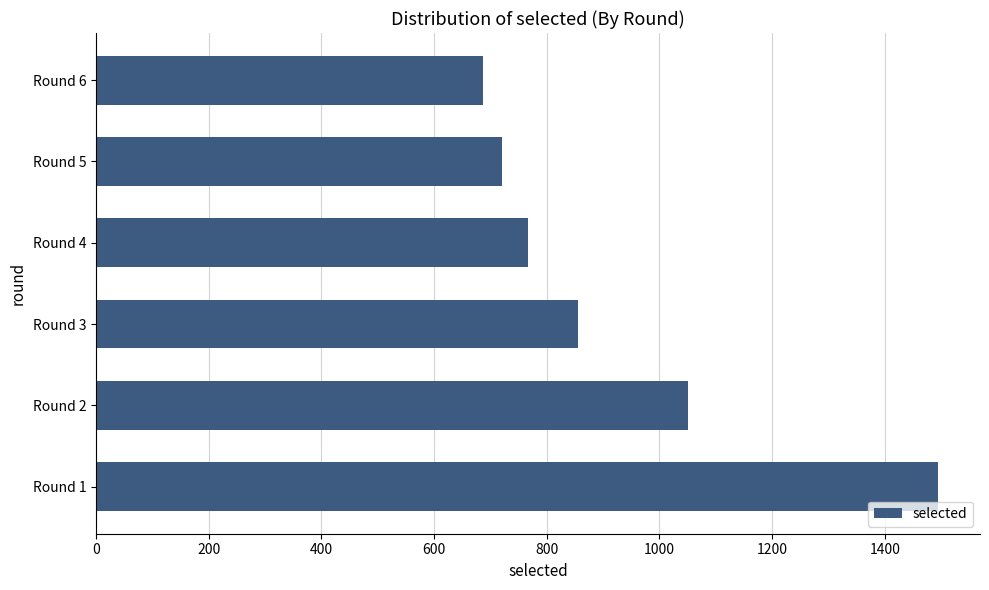

What is the difference between the maximum and minimum values?

807